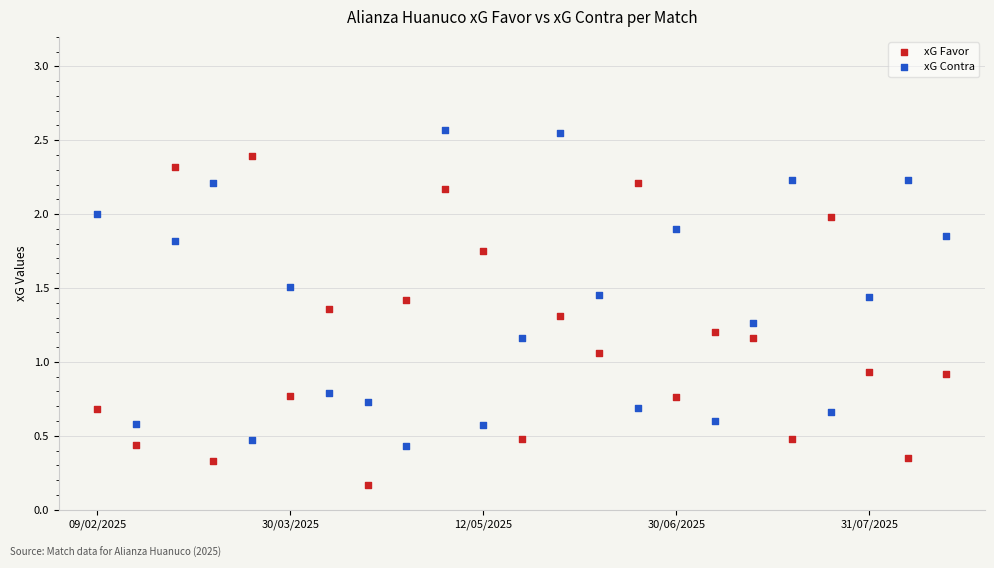

Which series contains the highest Y value?

xG Contra